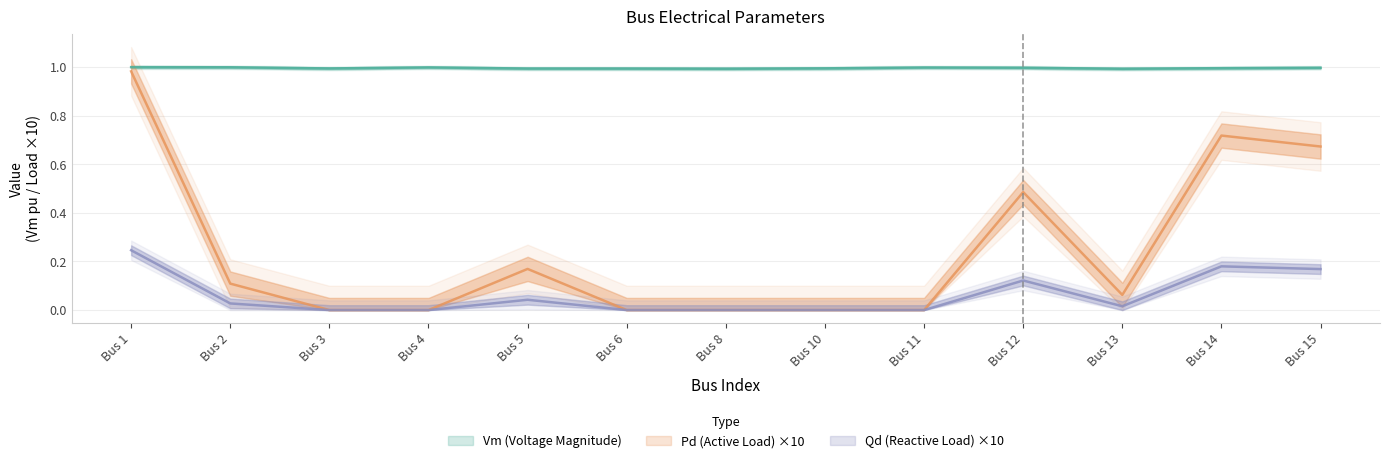

List the series in order of their overall mean, lowest first.

Qd, Pd, Vm